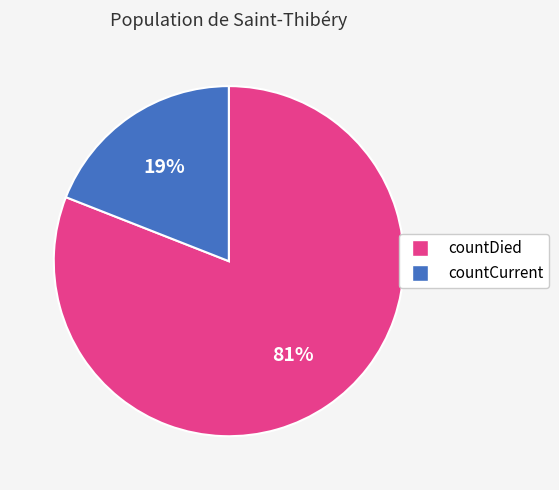

How many slices are in this pie chart?

2